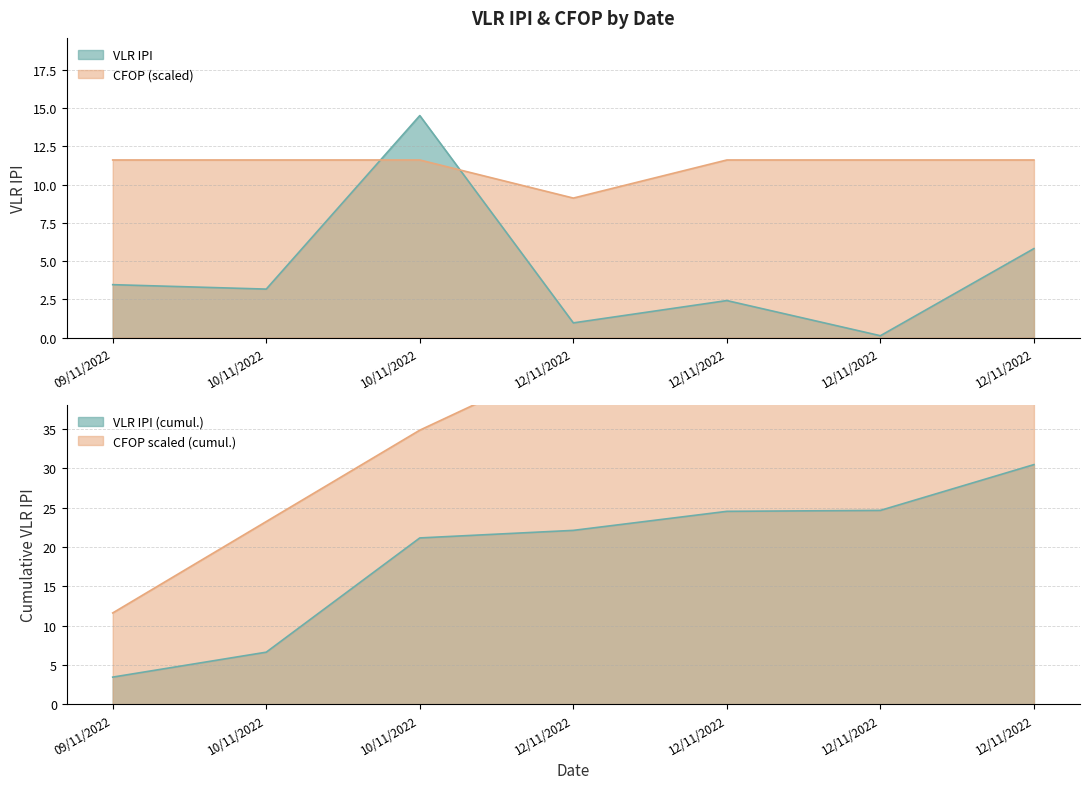

How many data points does each series have?

7